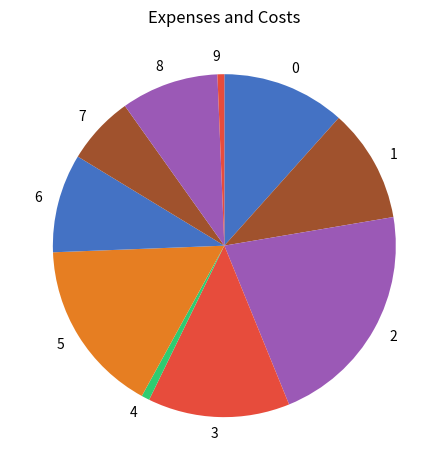

Between 4 and 3, which is larger?

3